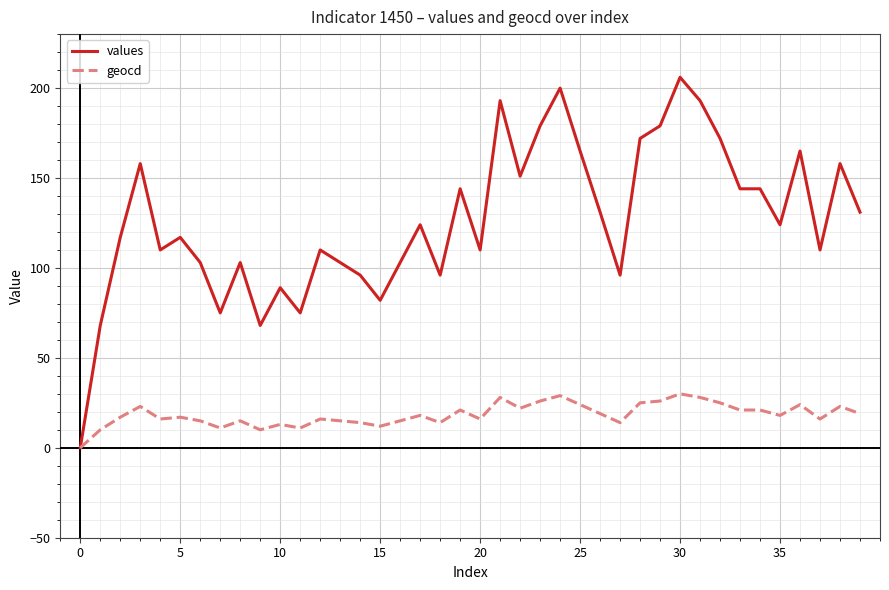

Which series has the largest range (max minus min)?

values